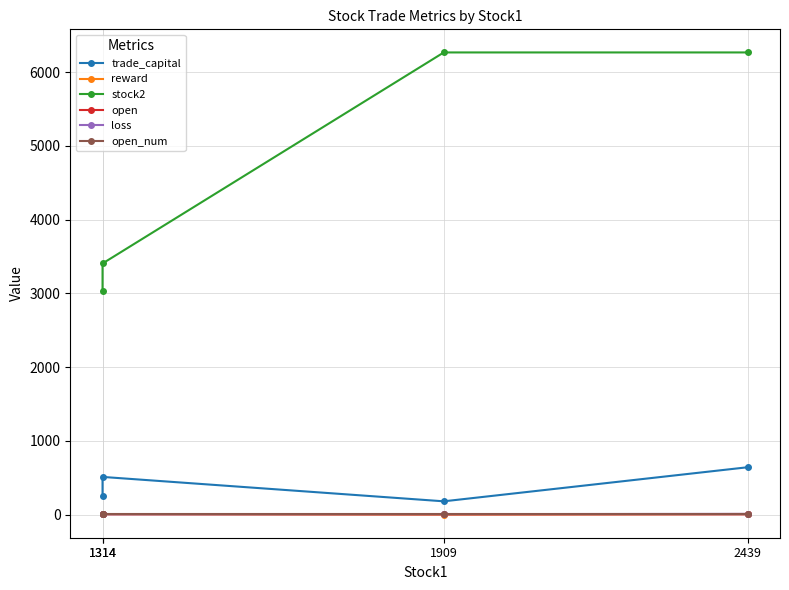

What is the maximum value shown in the chart?

6269.0